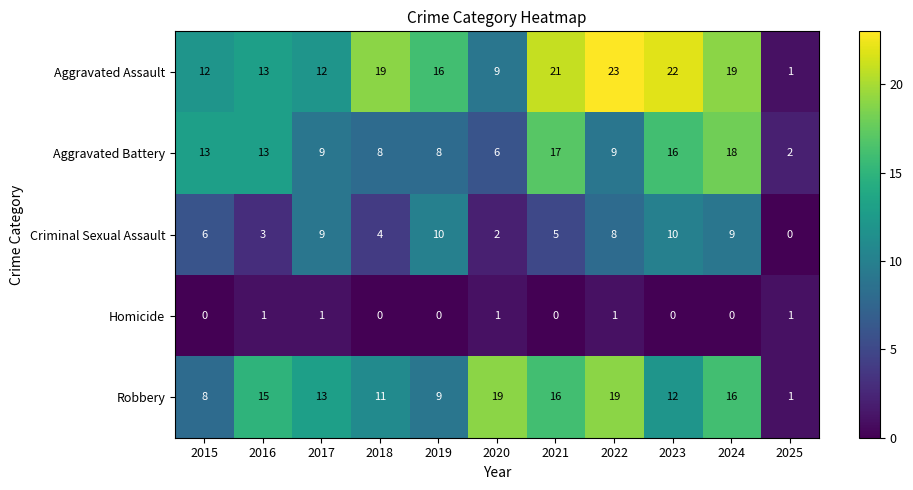

The Aggravated Battery series shows 4 at 2015. True or false?

False